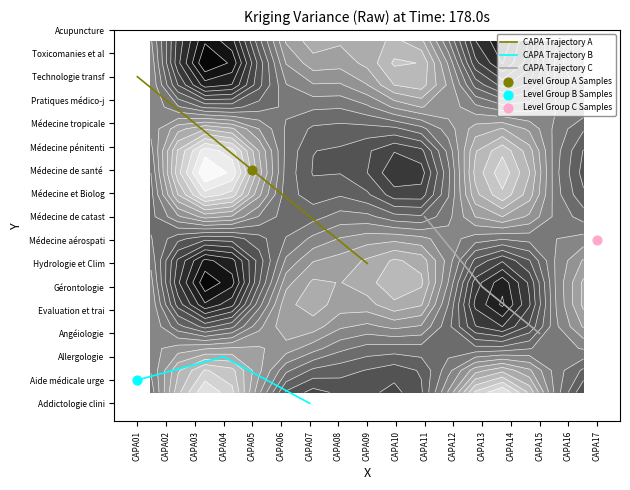

Reading left to right, list all the values displayed in this chart.

CAPA Trajectory A: 14	10	6
CAPA Trajectory B: 1	2	0
CAPA Trajectory C: 8	5	3